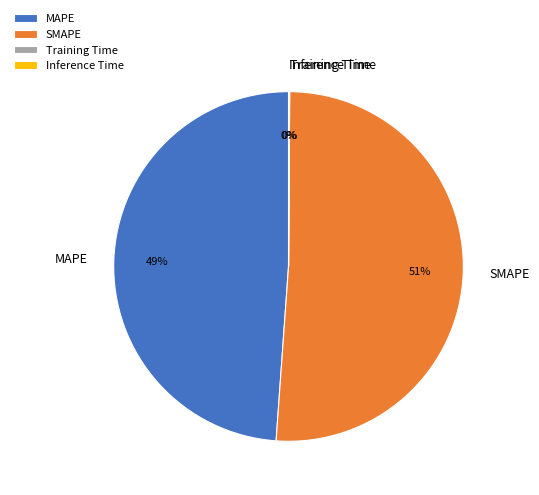

Which category has the biggest portion of the pie?

SMAPE